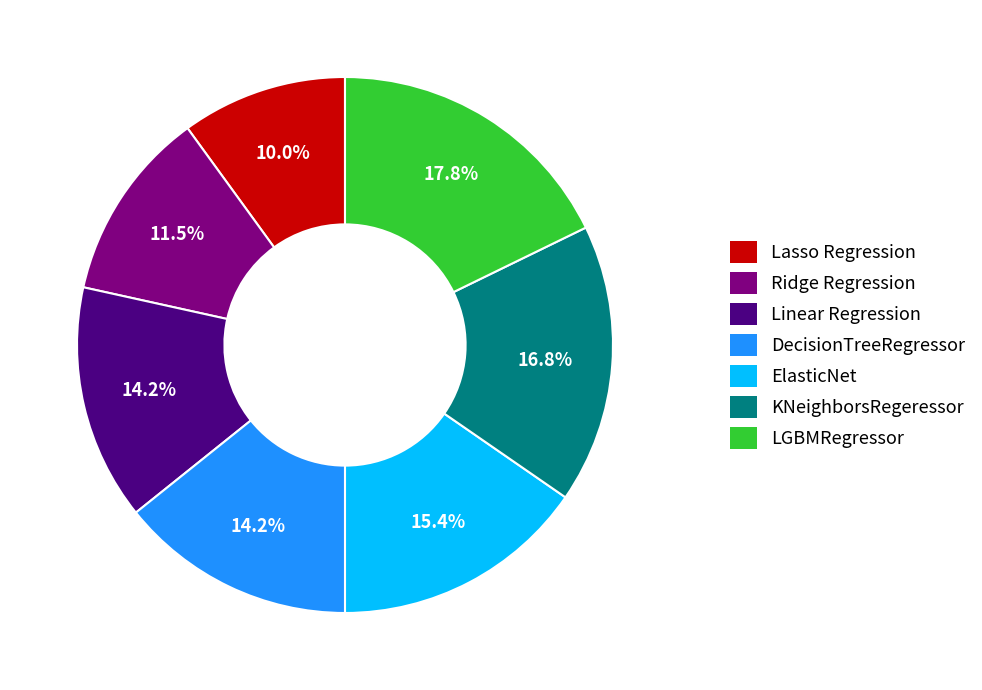

To the nearest percent, what is the difference between the largest and smallest slice percentages?

8%